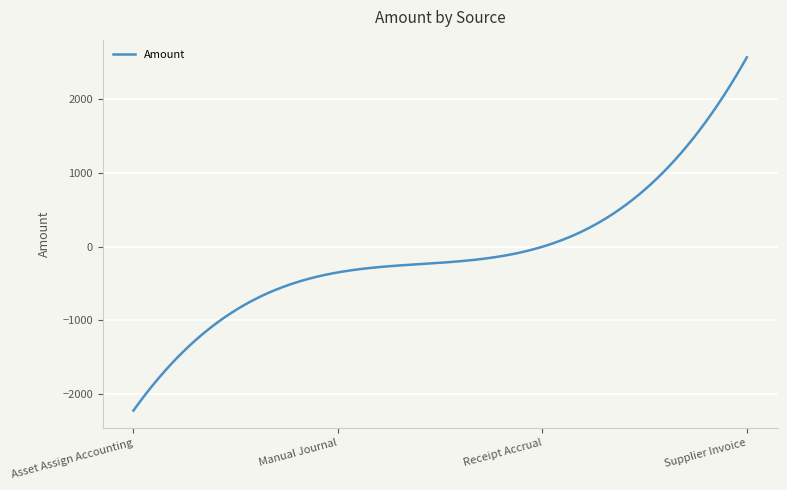

What is the greatest value displayed?

2571.1